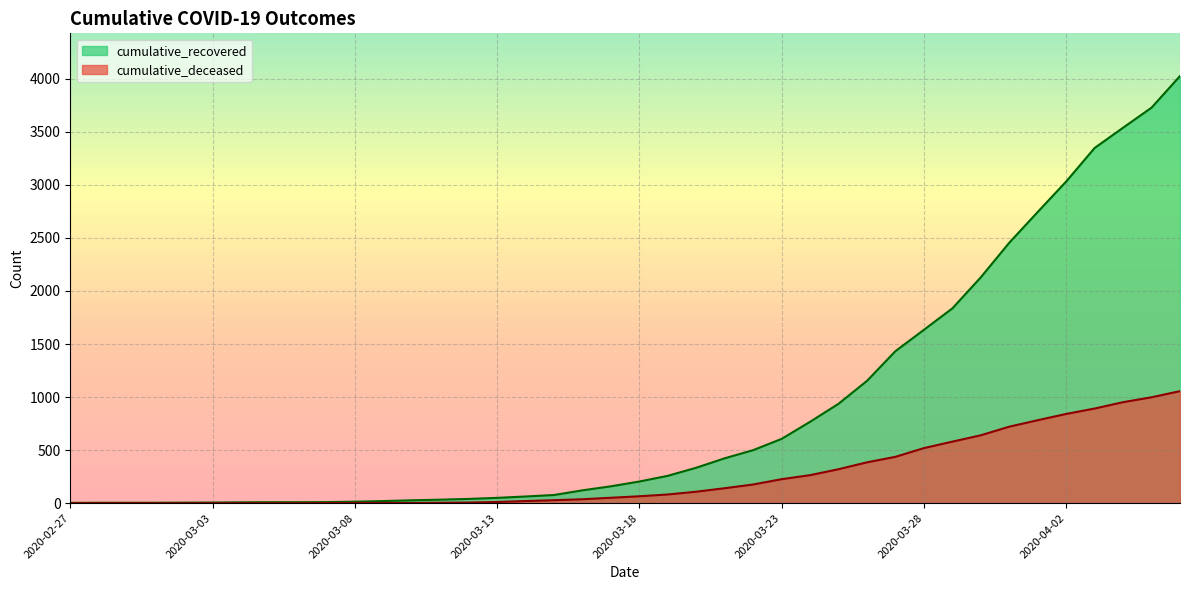

True or false: cumulative_deceased has a value of 320 at 2020-03-25.

True